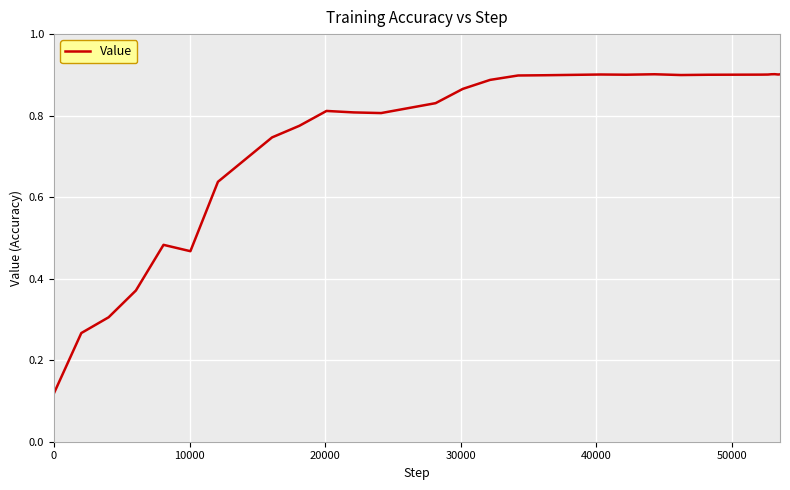

Count the number of categories in the chart.

30